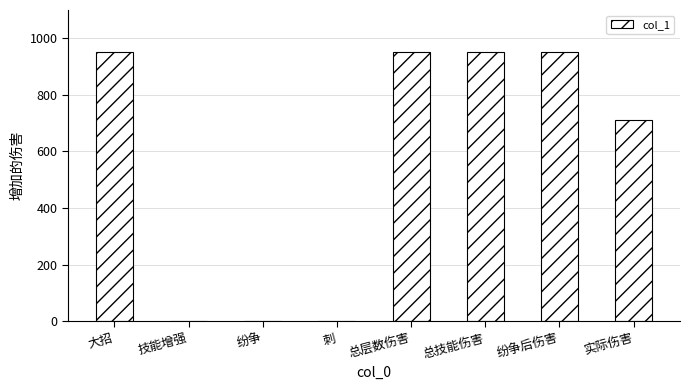

The value at 刺 is 0.0. True or false?

True